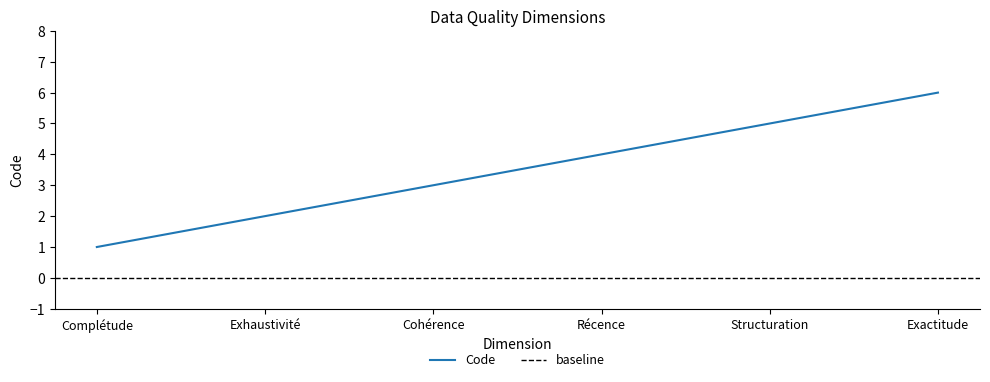

What is the average value?

4